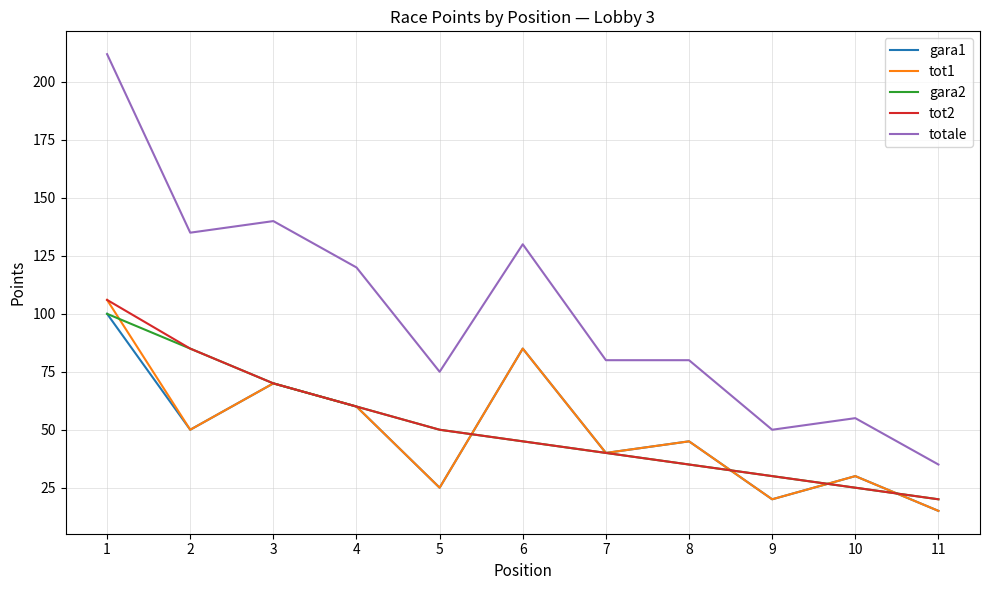

True or false: tot1 has a value of 60 at 4.

True